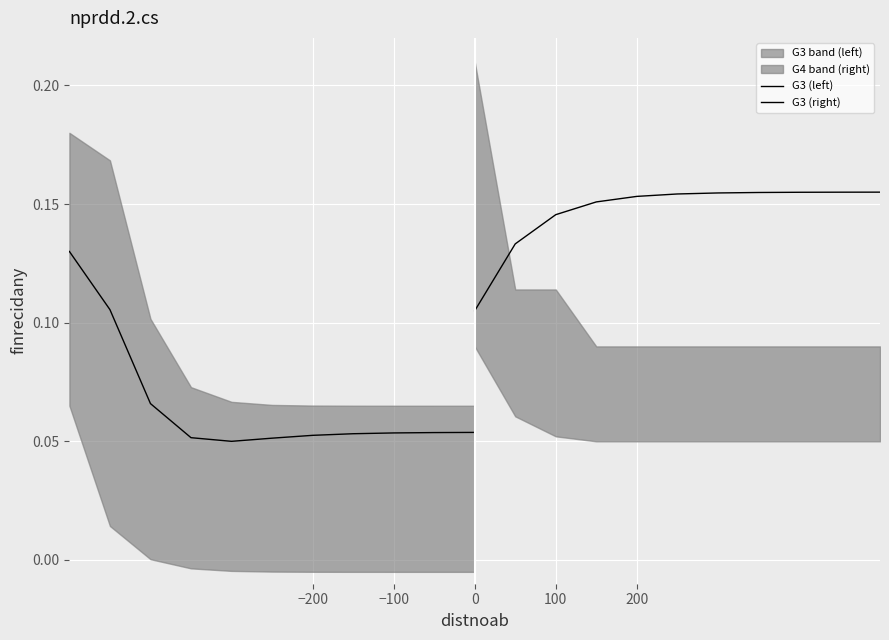

What is the minimum value for G3 (right)?

0.1